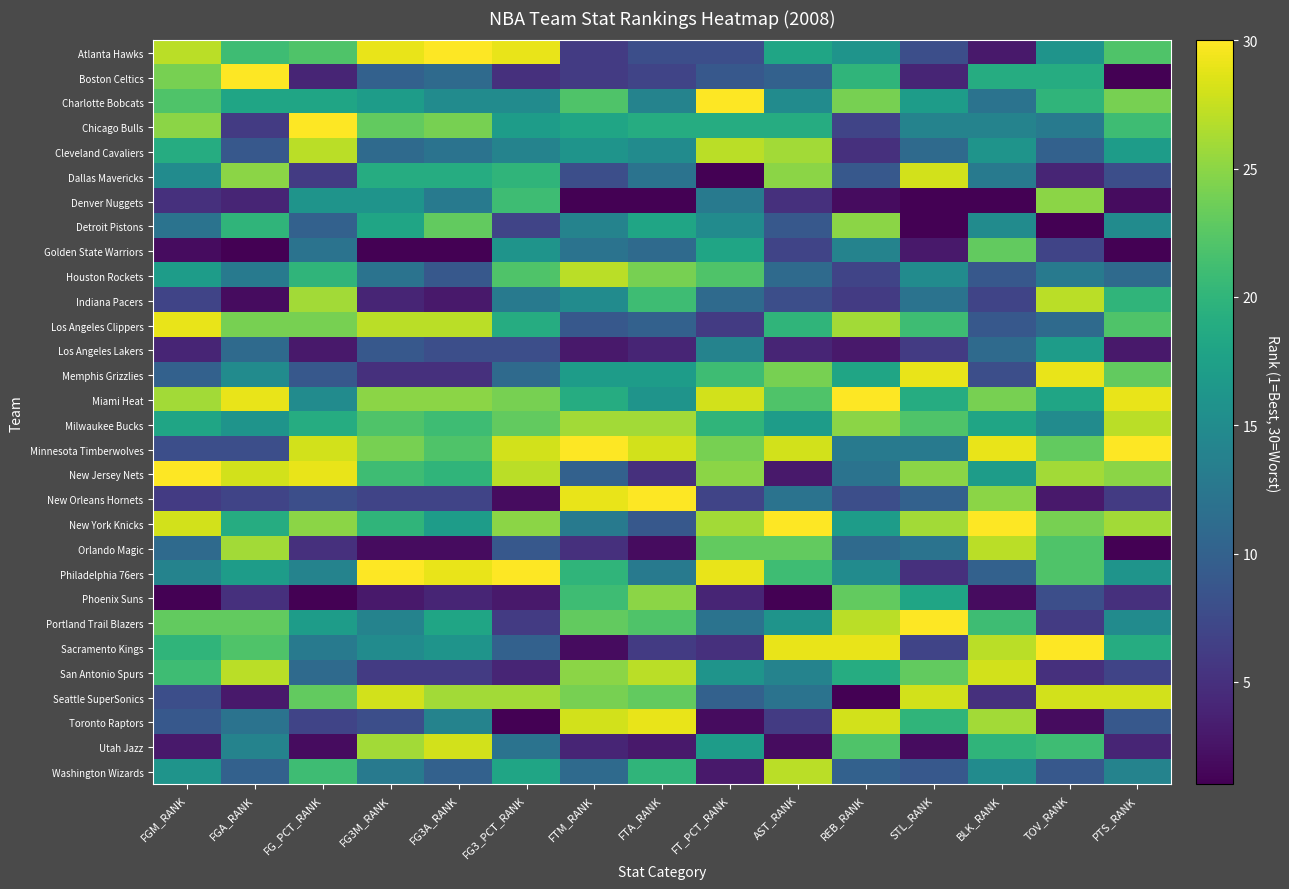

Which category has the highest value across all series?

FG3A_RANK